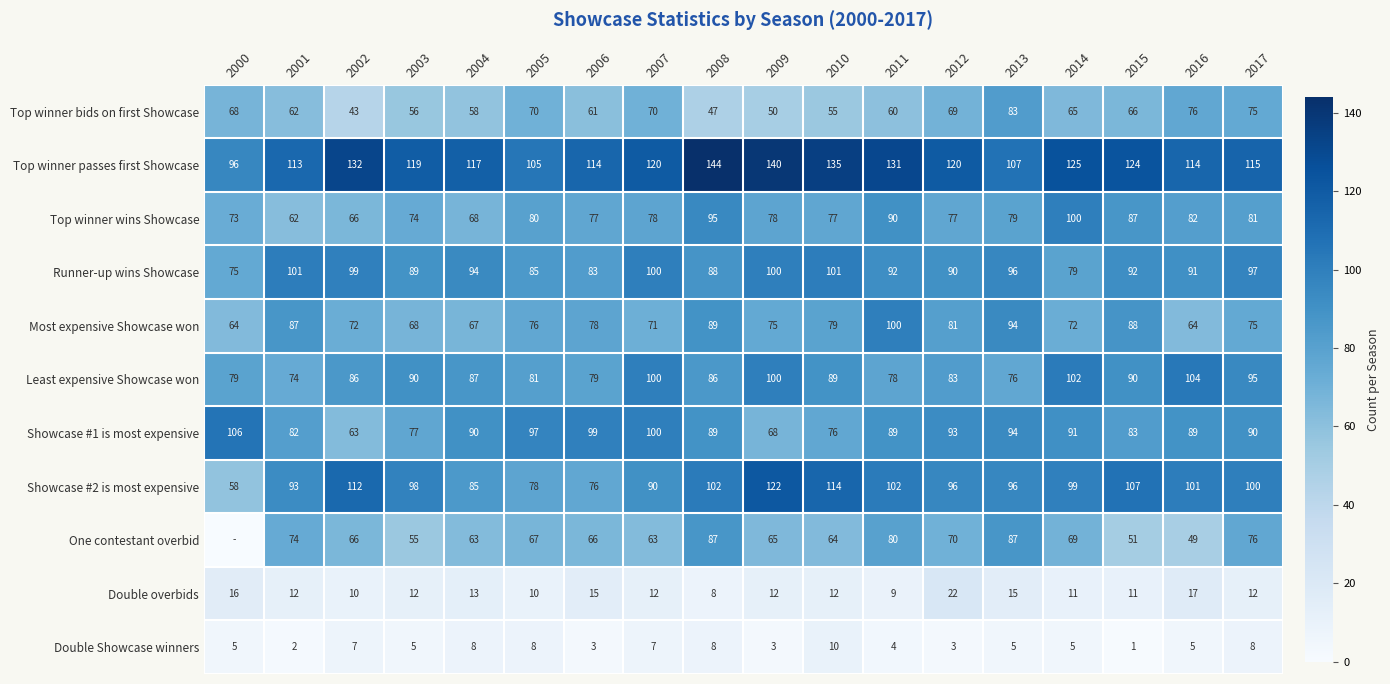

How many data points in Least expensive Showcase won are less than 87?

9